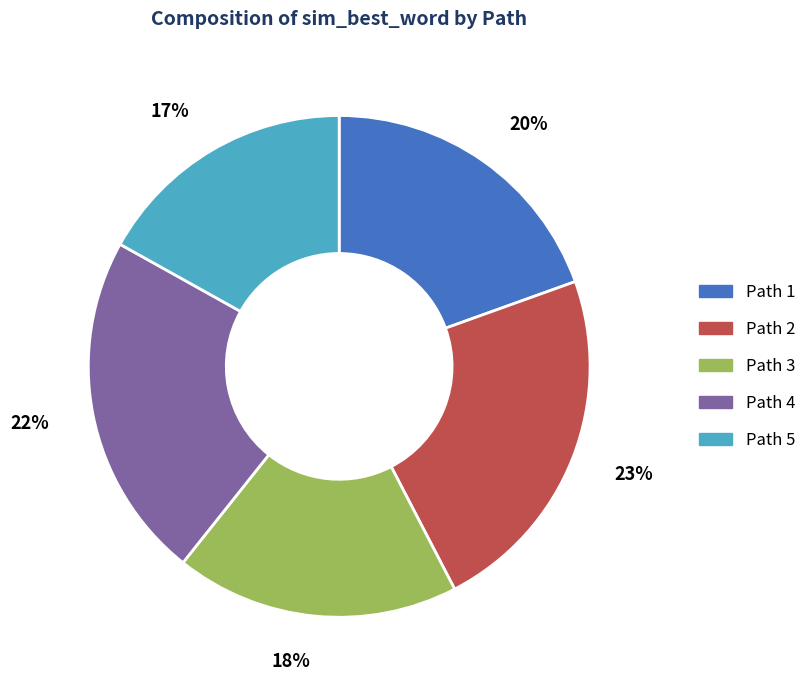

To the nearest percent, what is the average slice percentage?

20%